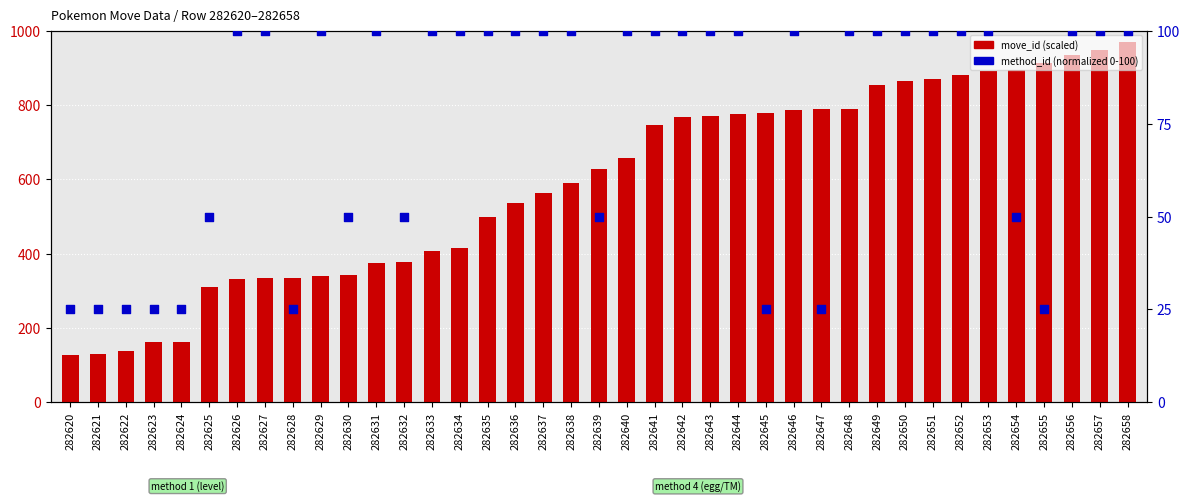

Which series contains the lowest Y value?

method_id (normalized)